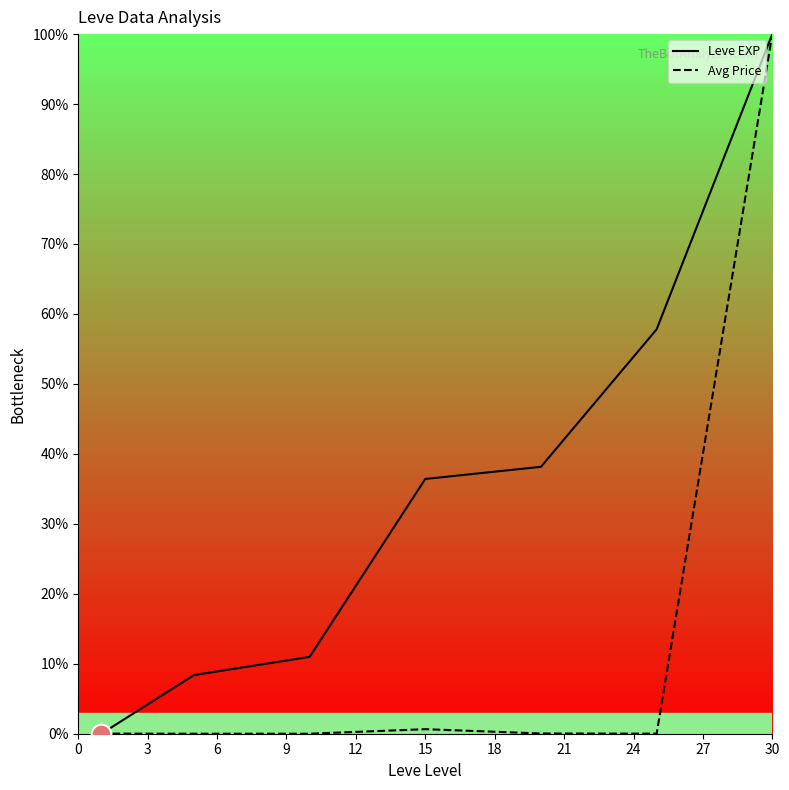

Which series has the largest total across all categories?

Leve EXP